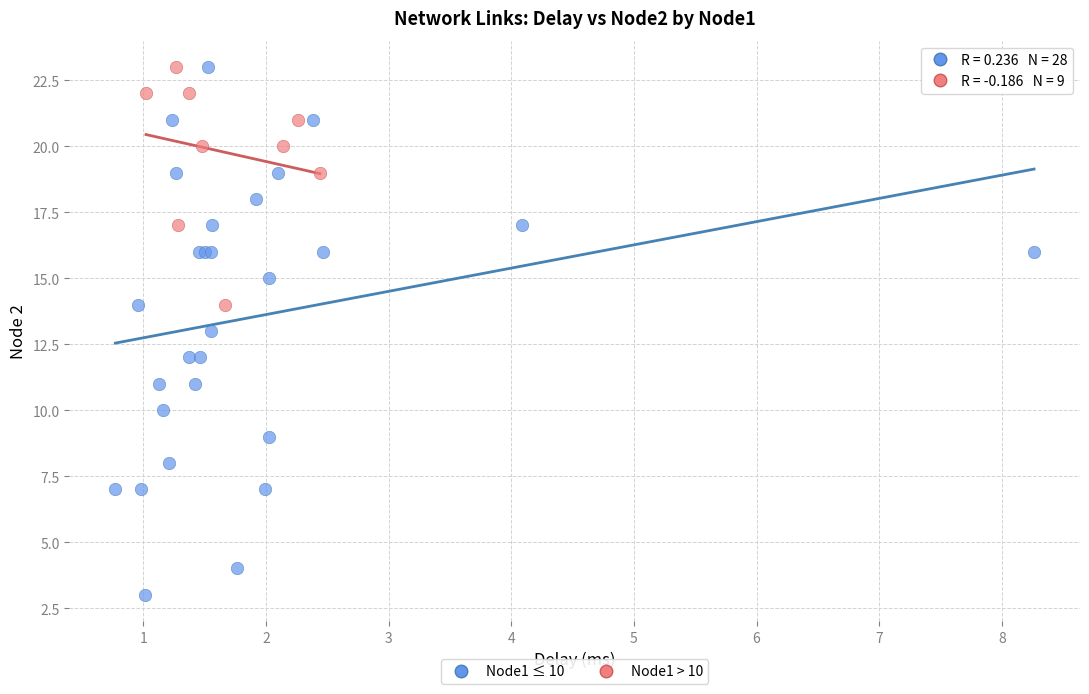

What are all the series names shown in the legend?

Node1 ≤ 10, Node1 > 10